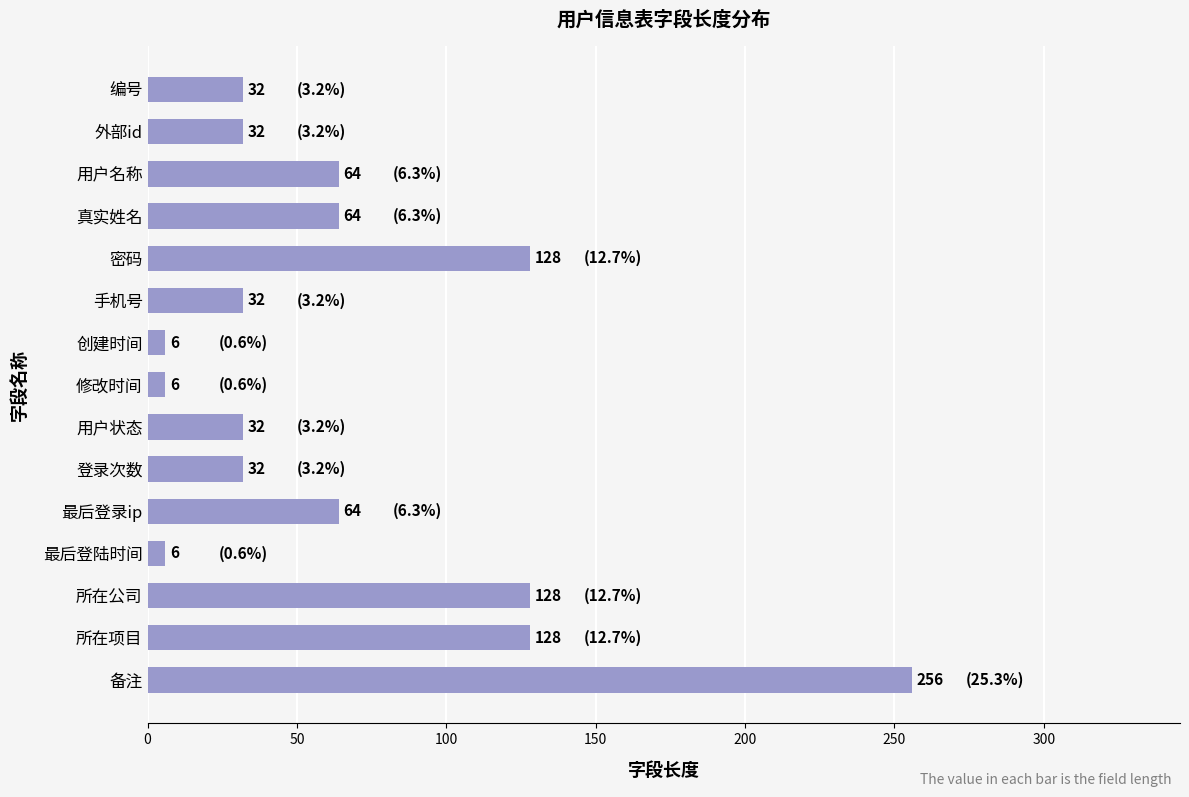

What is the approximate value at 手机号?

32